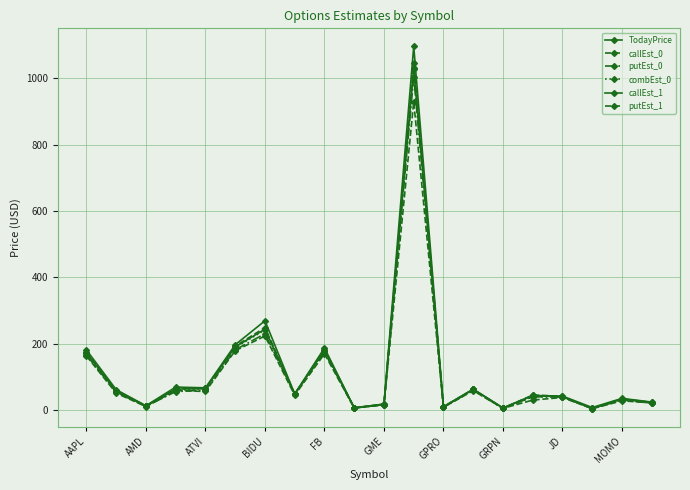

Is this an area chart (filled region under the line)?

No